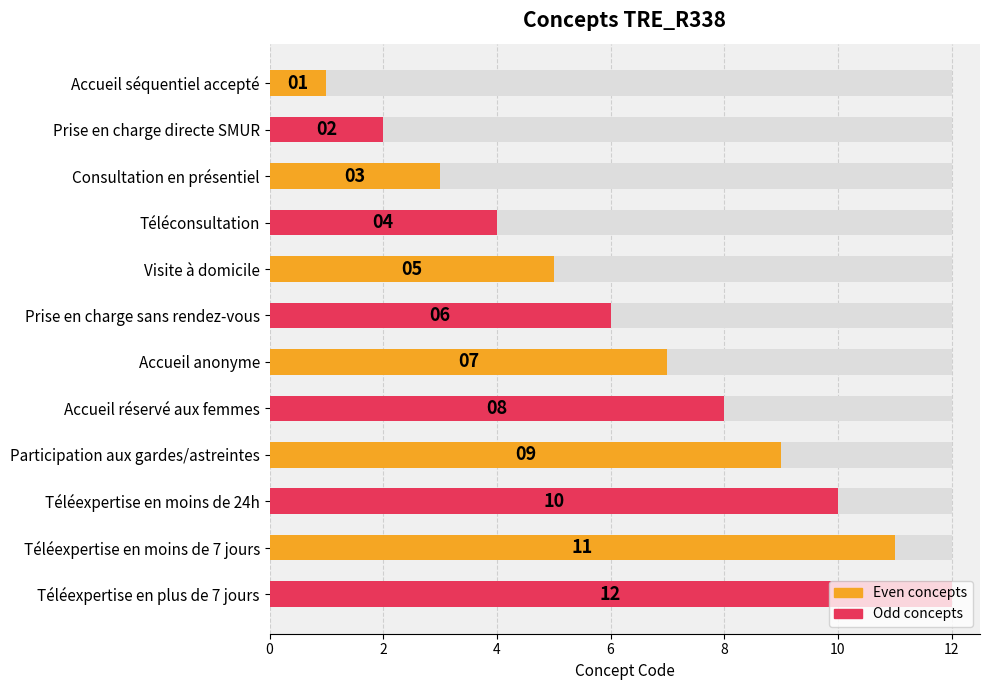

What is the sum of the values at 4 and 9?

13